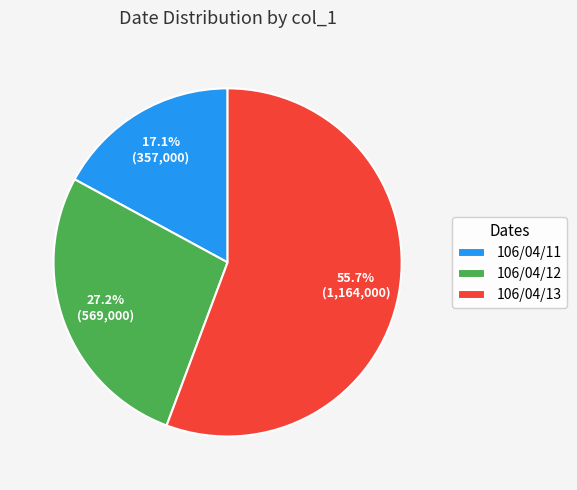

To the nearest percent, what is the combined percentage of 106/04/11 and 106/04/12?

44%